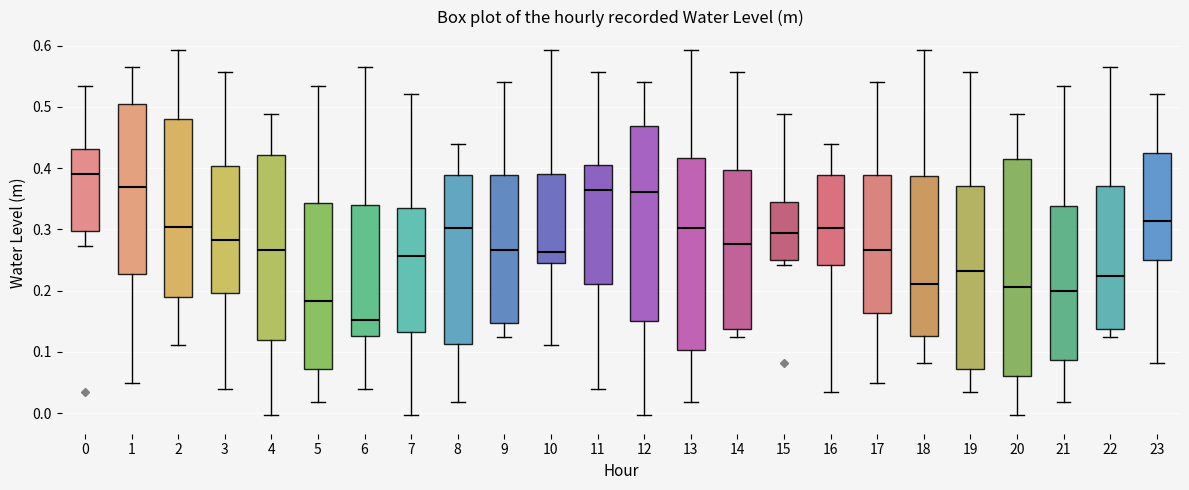

Reading left to right, transcribe this box plot: for each box, give where its median line is, the range the box spans, and where its two whiskers end, as read against the y-axis. The values are not printed on the chart, so give them approximately, as read against the axis.

0: median 0.39, box 0.30 to 0.43, whiskers 0.27 to 0.53
1: median 0.37, box 0.23 to 0.50, whiskers 0.05 to 0.56
2: median 0.30, box 0.19 to 0.48, whiskers 0.11 to 0.59
3: median 0.28, box 0.20 to 0.40, whiskers 0.04 to 0.56
4: median 0.27, box 0.12 to 0.42, whiskers 0.00 to 0.49
5: median 0.18, box 0.07 to 0.34, whiskers 0.02 to 0.53
6: median 0.15, box 0.13 to 0.34, whiskers 0.04 to 0.56
7: median 0.26, box 0.13 to 0.33, whiskers 0.00 to 0.52
8: median 0.30, box 0.11 to 0.39, whiskers 0.02 to 0.44
9: median 0.27, box 0.15 to 0.39, whiskers 0.12 to 0.54
10: median 0.26, box 0.24 to 0.39, whiskers 0.11 to 0.59
11: median 0.36, box 0.21 to 0.40, whiskers 0.04 to 0.56
12: median 0.36, box 0.15 to 0.47, whiskers 0.00 to 0.54
13: median 0.30, box 0.10 to 0.42, whiskers 0.02 to 0.59
14: median 0.28, box 0.14 to 0.40, whiskers 0.12 to 0.56
15: median 0.29, box 0.25 to 0.35, whiskers 0.24 to 0.49
16: median 0.30, box 0.24 to 0.39, whiskers 0.03 to 0.44
17: median 0.27, box 0.16 to 0.39, whiskers 0.05 to 0.54
18: median 0.21, box 0.13 to 0.39, whiskers 0.08 to 0.59
19: median 0.23, box 0.07 to 0.37, whiskers 0.03 to 0.56
20: median 0.21, box 0.06 to 0.41, whiskers 0.00 to 0.49
21: median 0.20, box 0.09 to 0.34, whiskers 0.02 to 0.53
22: median 0.22, box 0.14 to 0.37, whiskers 0.12 to 0.56
23: median 0.31, box 0.25 to 0.42, whiskers 0.08 to 0.52